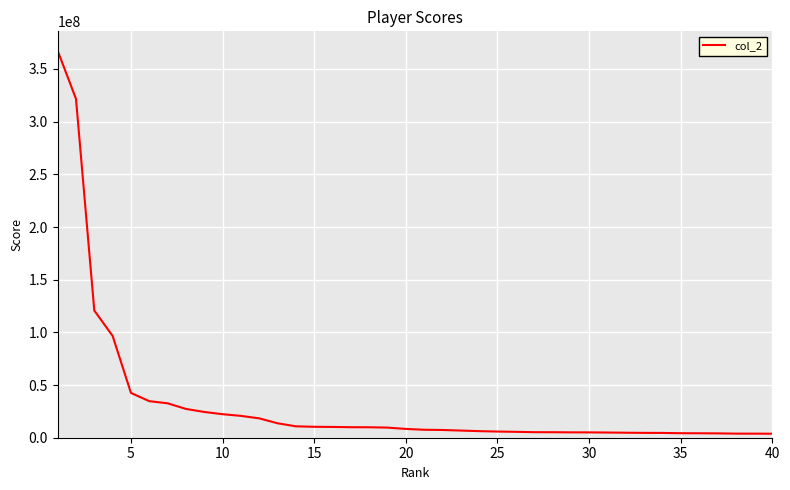

How many lines are shown in the chart?

1